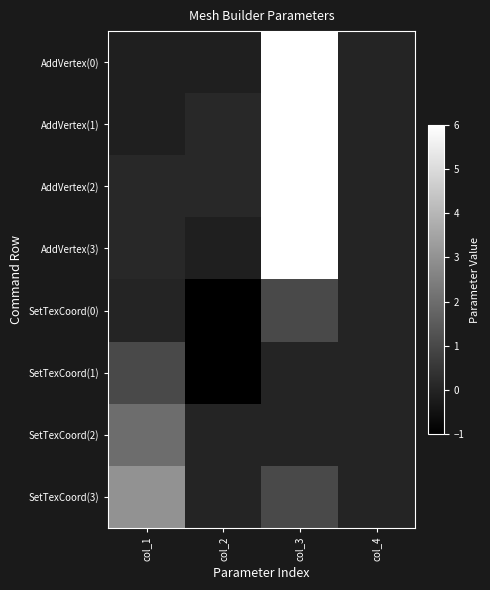

At which category is the sum across all series the highest?

col_3